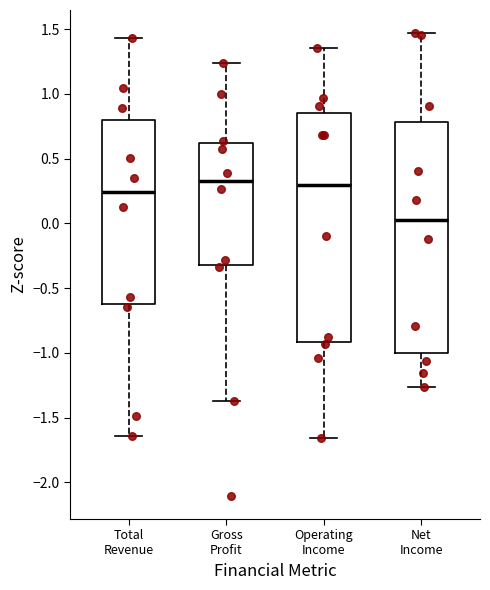

Reading left to right, transcribe this box plot: for each box, give where its median line is, the range the box spans, and where its two whiskers end, as read against the y-axis. The values are not printed on the chart, so give them approximately, as read against the axis.

Total Revenue: median 0.25, box -0.65 to 0.80, whiskers -1.65 to 1.45
Gross Profit: median 0.35, box -0.35 to 0.60, whiskers -1.35 to 1.25
Operating Income: median 0.30, box -0.90 to 0.85, whiskers -1.65 to 1.35
Net Income: median 0.05, box -1.00 to 0.80, whiskers -1.25 to 1.45